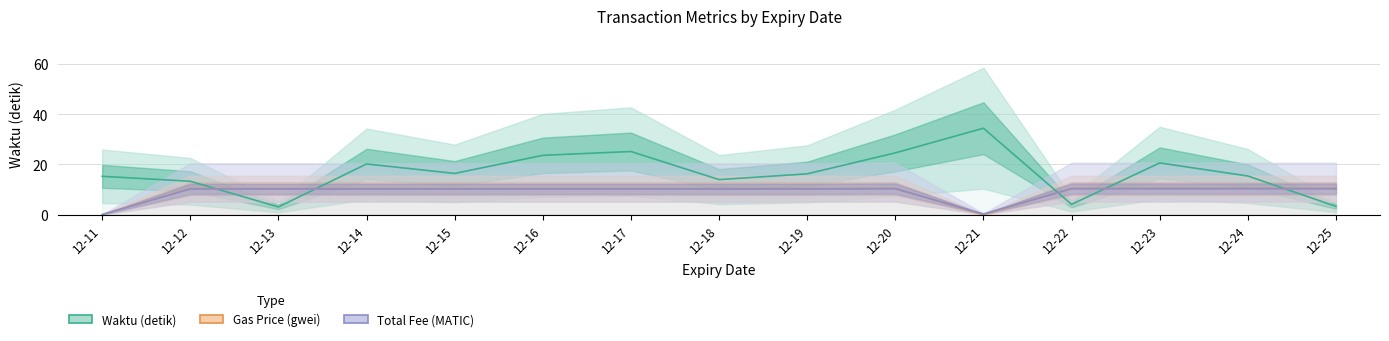

Is it true that Gas Price (gwei) equals 5.3 at 12-16?

False